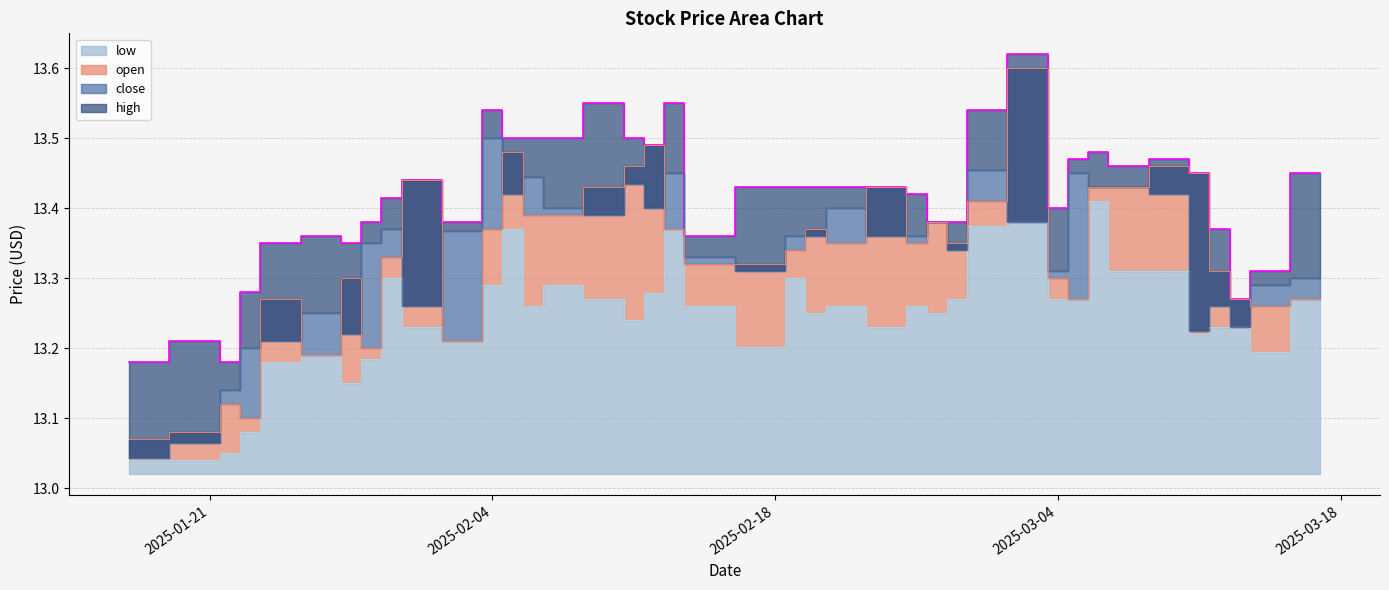

What is the maximum value for close?

13.5